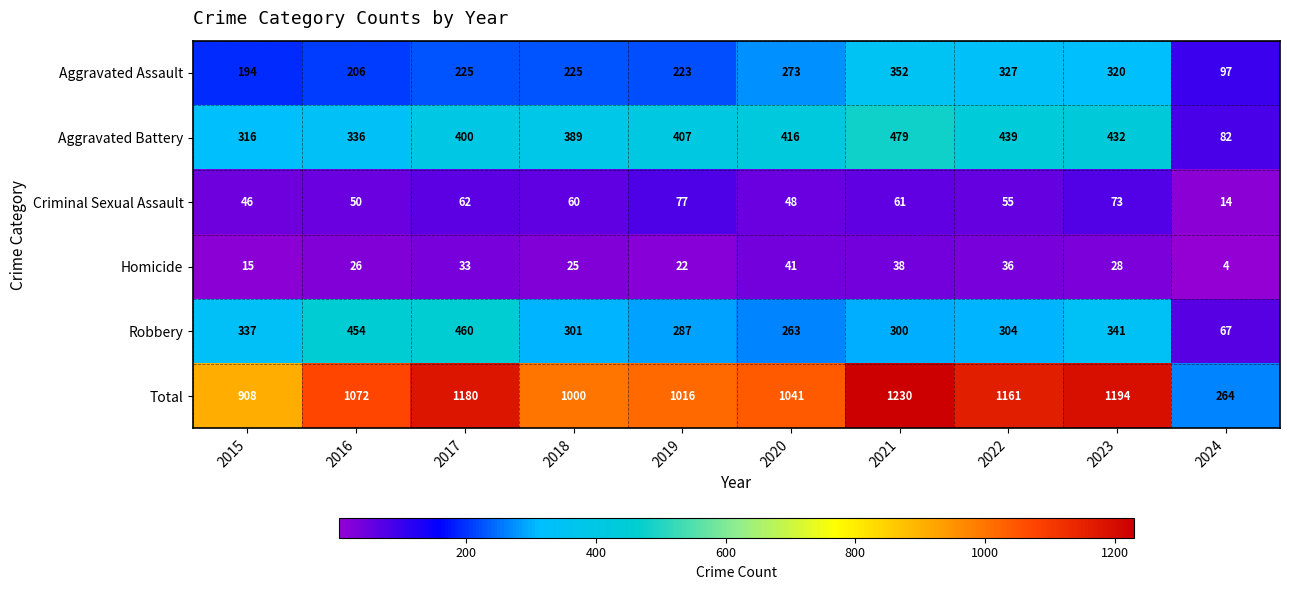

How many categories are shown in the chart?

10